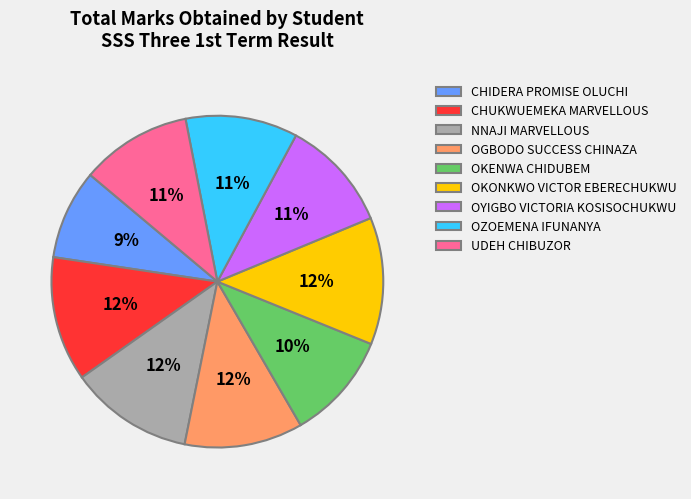

How many segments does this pie chart have?

9